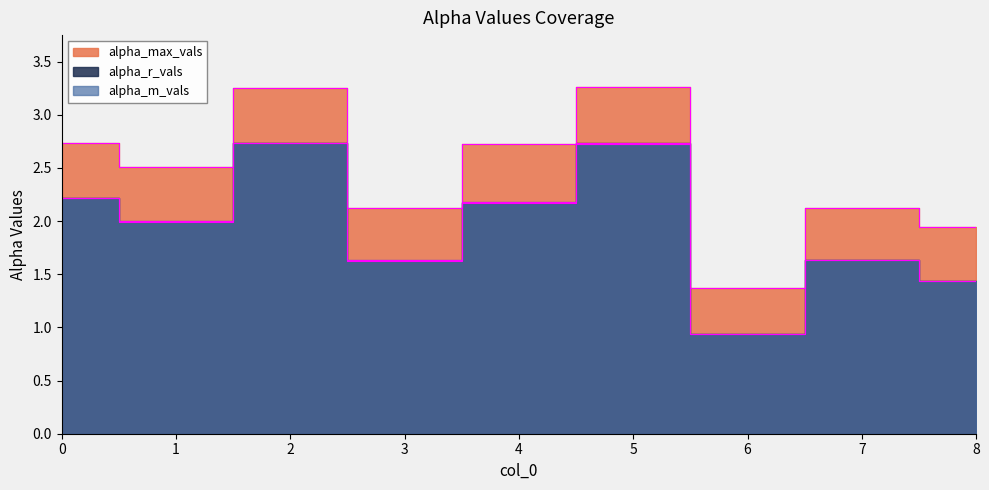

The alpha_m_vals series shows 2.9 at 3. True or false?

False